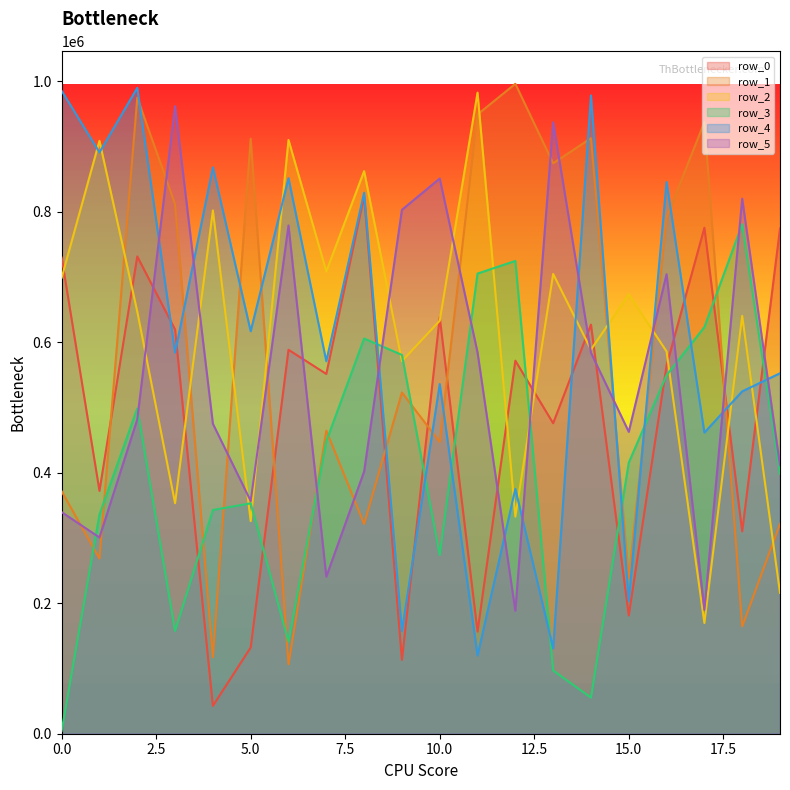

At which category is the sum across all series the highest?

2